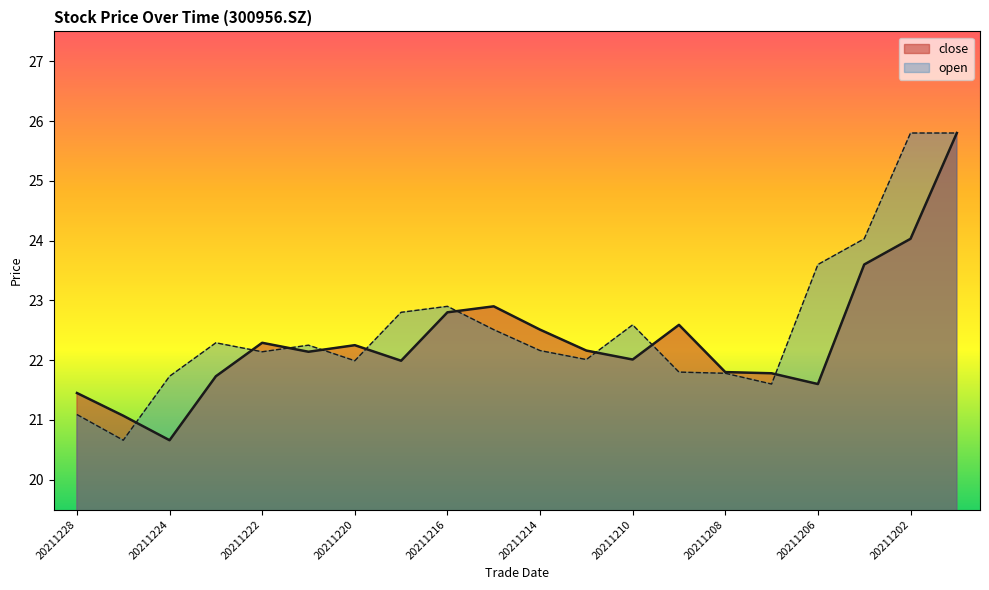

At which category does open reach its first local valley?

20211227